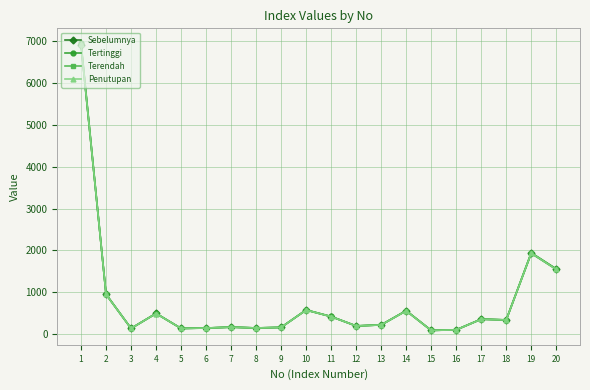

How many lines are shown in the chart?

4